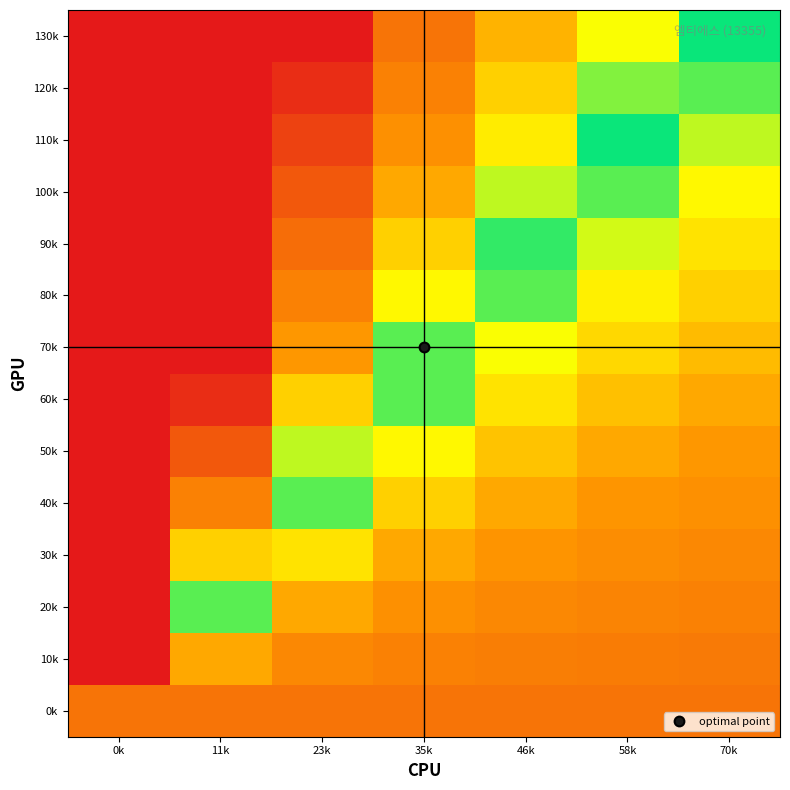

At how many categories does at least one series exceed 0?

6